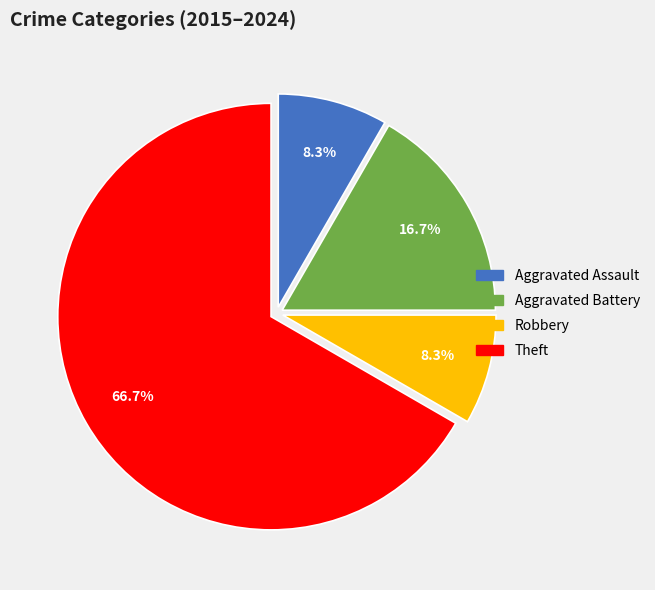

Is Theft the majority of the pie?

Yes